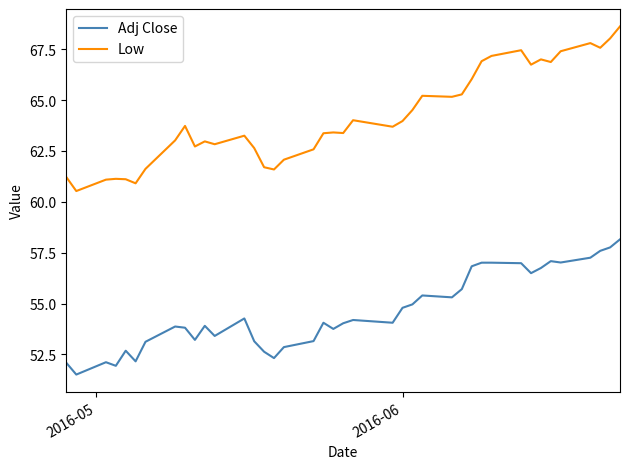

True or false: Adj Close and Low cross at least once.

False